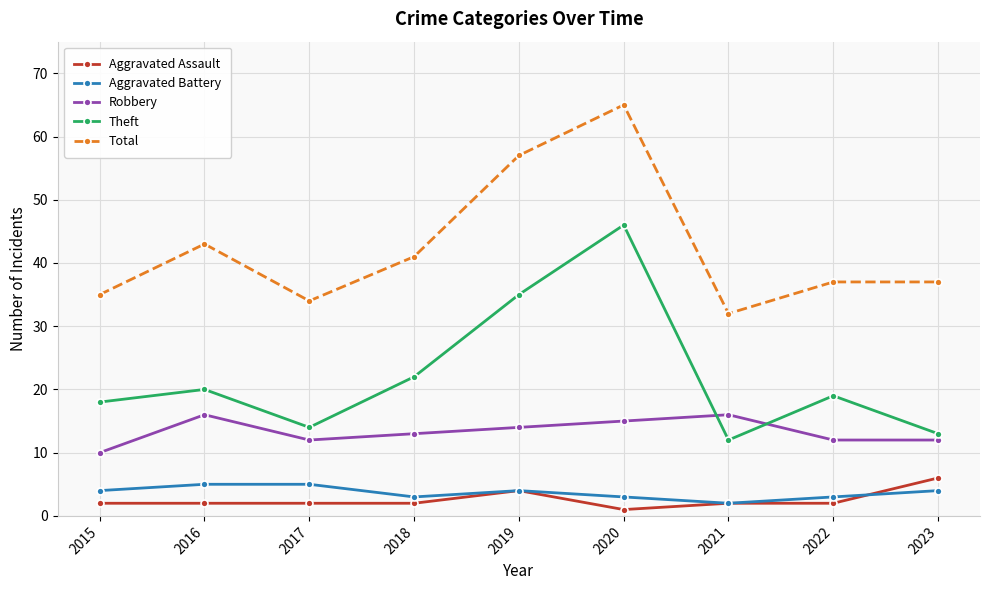

What are all the series names shown in the legend?

Aggravated Assault, Aggravated Battery, Robbery, Theft, Total